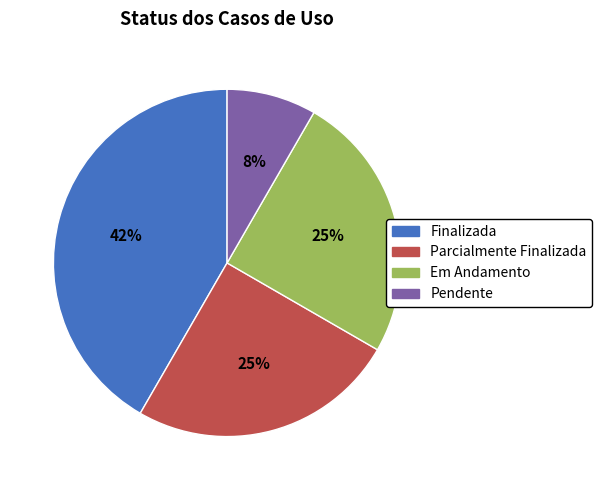

How many slices are in this pie chart?

4